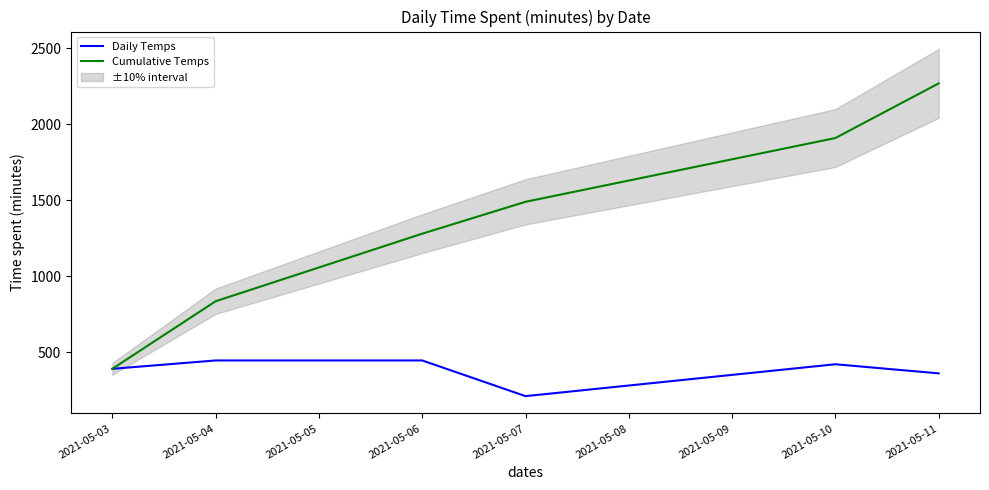

What is the smallest value displayed?

210